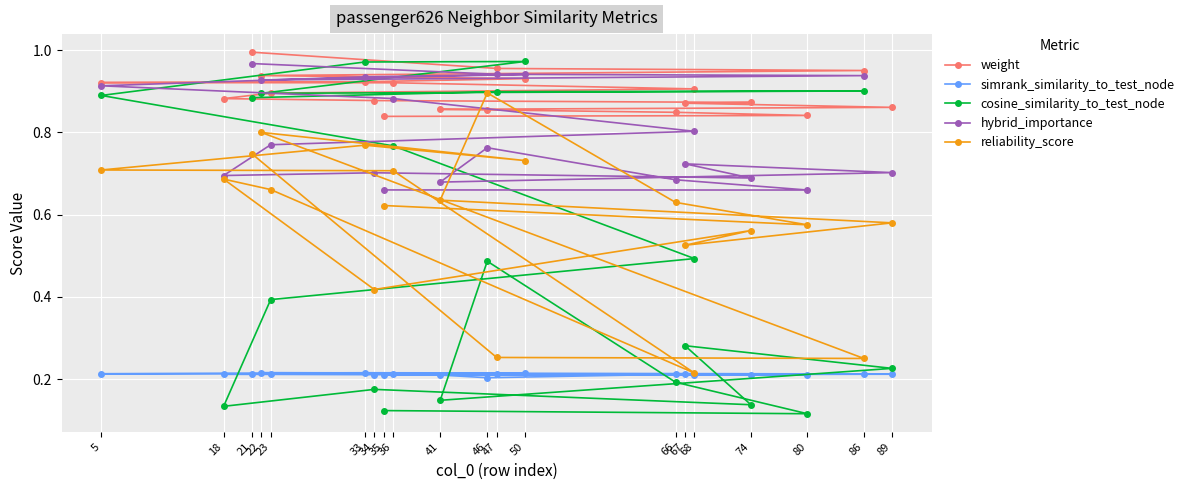

The weight series shows 0.9 at 5. True or false?

True